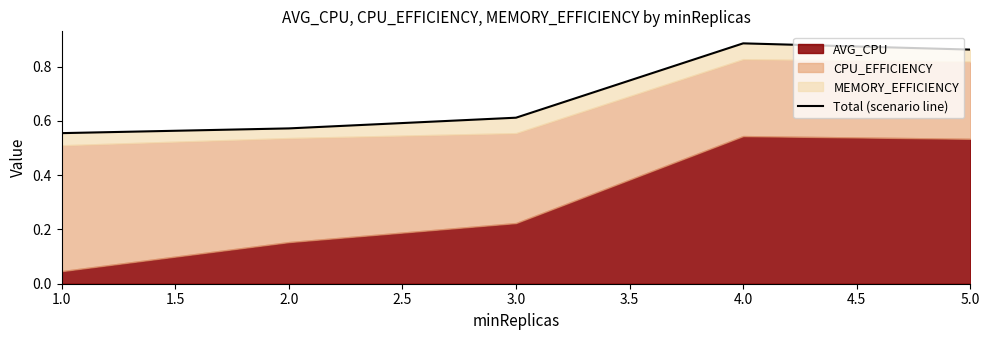

Count the values in the range 0 to 1.

5